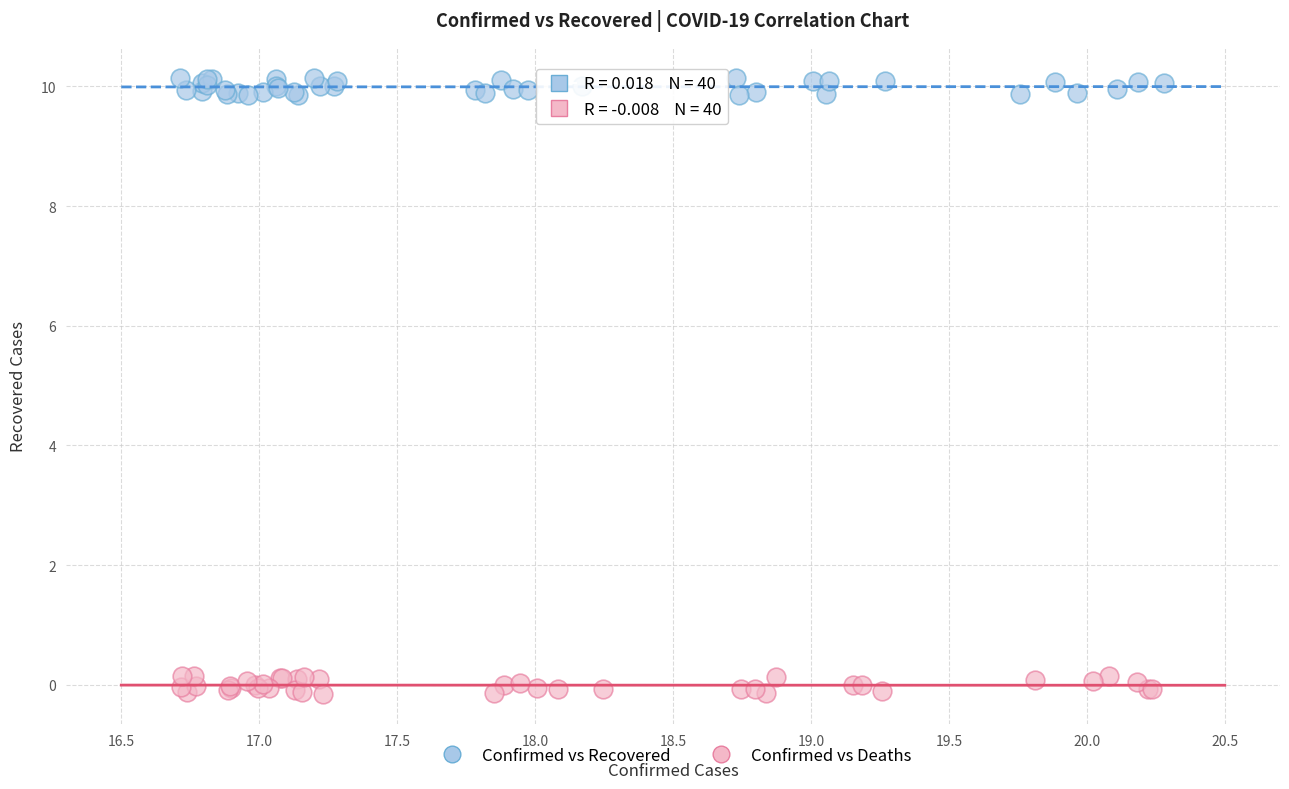

Which series contains the highest Y value?

Confirmed vs Recovered